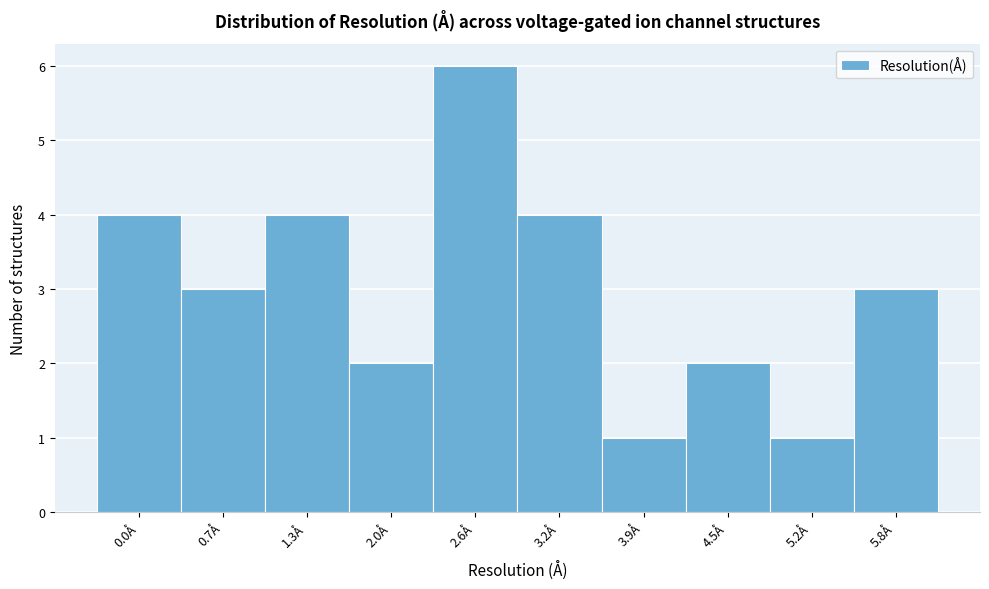

Reading right to left, list all the values displayed in this chart.

3	1	2	1	4	6	2	4	3	4